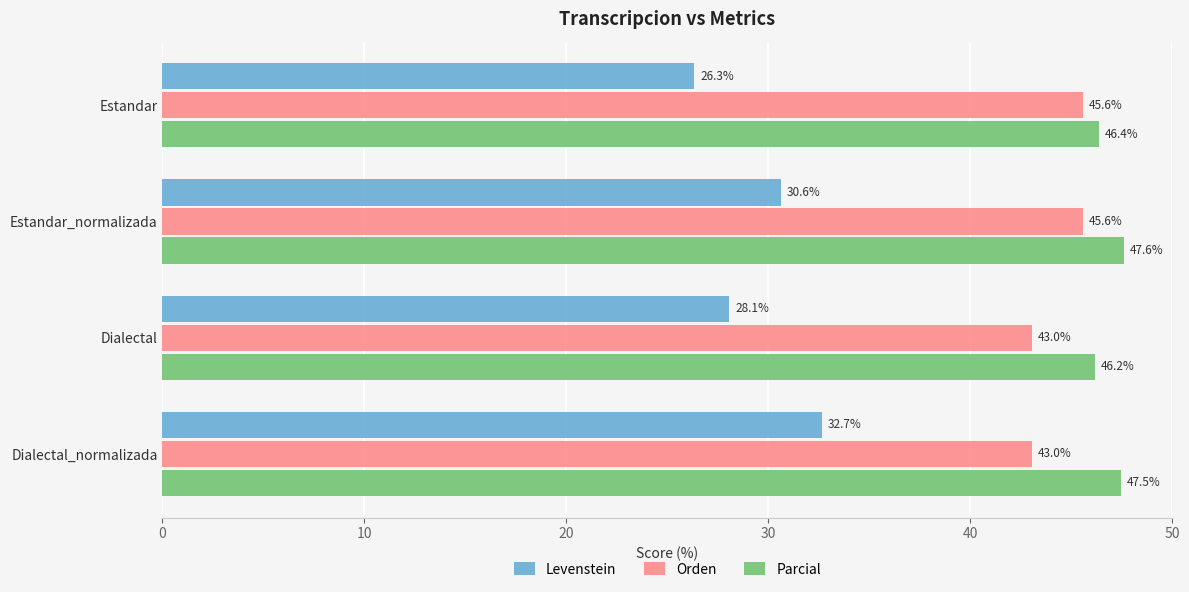

What is the difference between the highest and lowest values at Dialectal_normalizada?

14.8